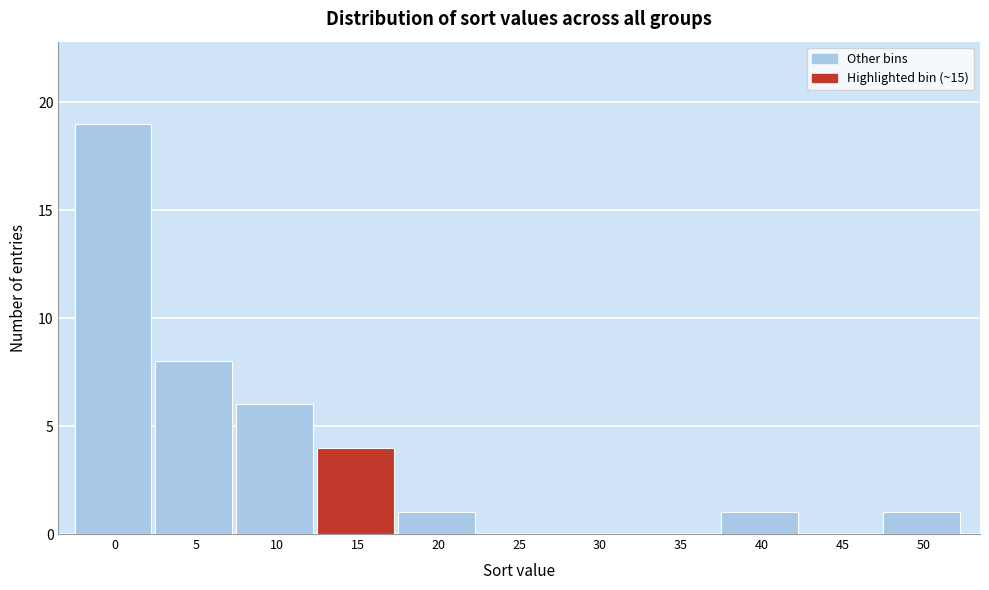

Reading left to right, transcribe all the data shown in this chart.

0=19	5=8	10=6	15=4	20=1	25=0	30=0	35=0	40=1	45=0	50=1